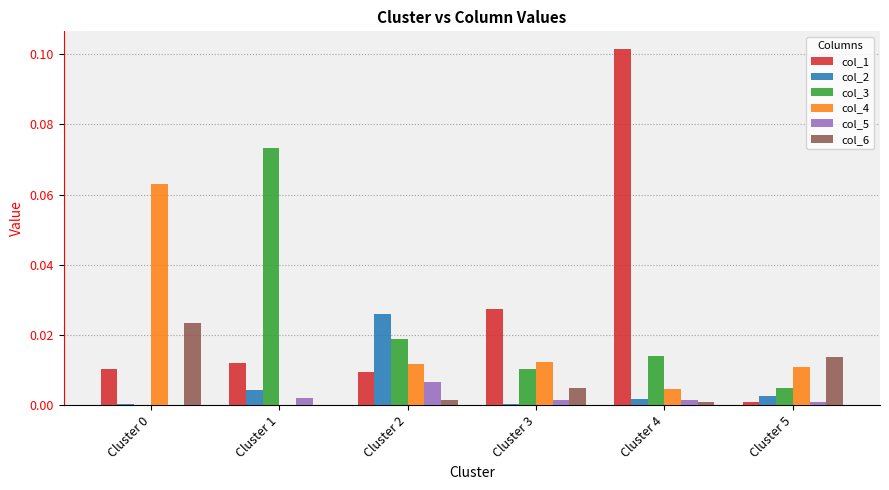

The col_4 series shows 0.0 at Cluster 4. True or false?

True